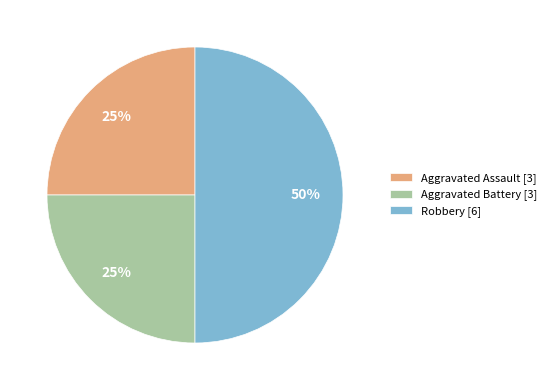

What percentage is the Aggravated Assault slice, to the nearest percent?

25%